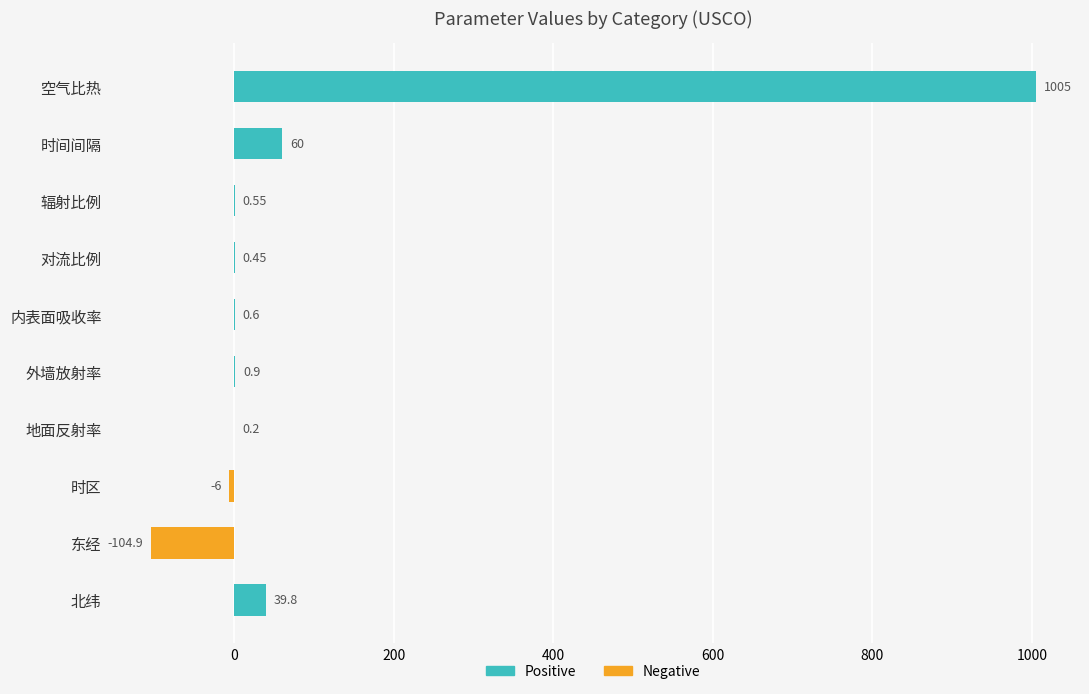

How many categories are shown in the chart?

10